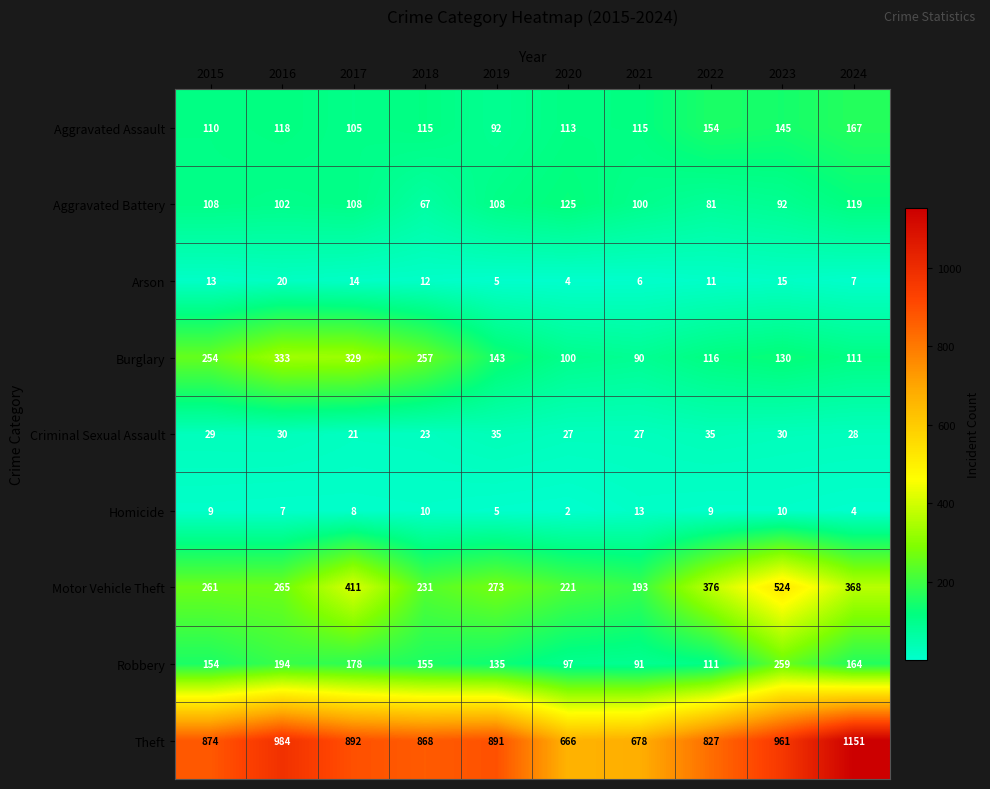

Which series has the widest spread of values?

Theft